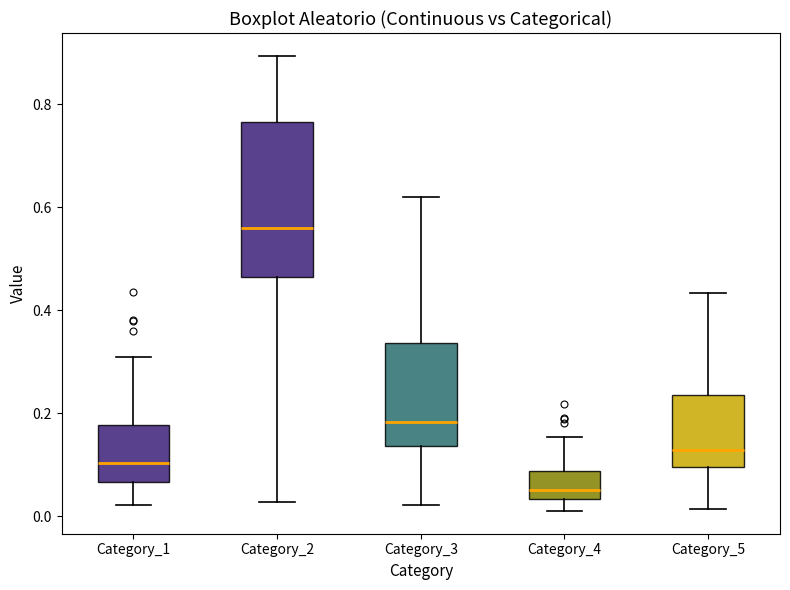

Reading left to right, read every box against the y-axis: the position of its median line, the range the box covers, and the ends of its whiskers. The values are not printed on the chart, so give them approximately, as read against the axis.

Category_1: median 0.10, box 0.06 to 0.18, whiskers 0.02 to 0.30
Category_2: median 0.56, box 0.46 to 0.76, whiskers 0.02 to 0.90
Category_3: median 0.18, box 0.14 to 0.34, whiskers 0.02 to 0.62
Category_4: median 0.06, box 0.04 to 0.08, whiskers 0.02 to 0.16
Category_5: median 0.12, box 0.10 to 0.24, whiskers 0.02 to 0.44